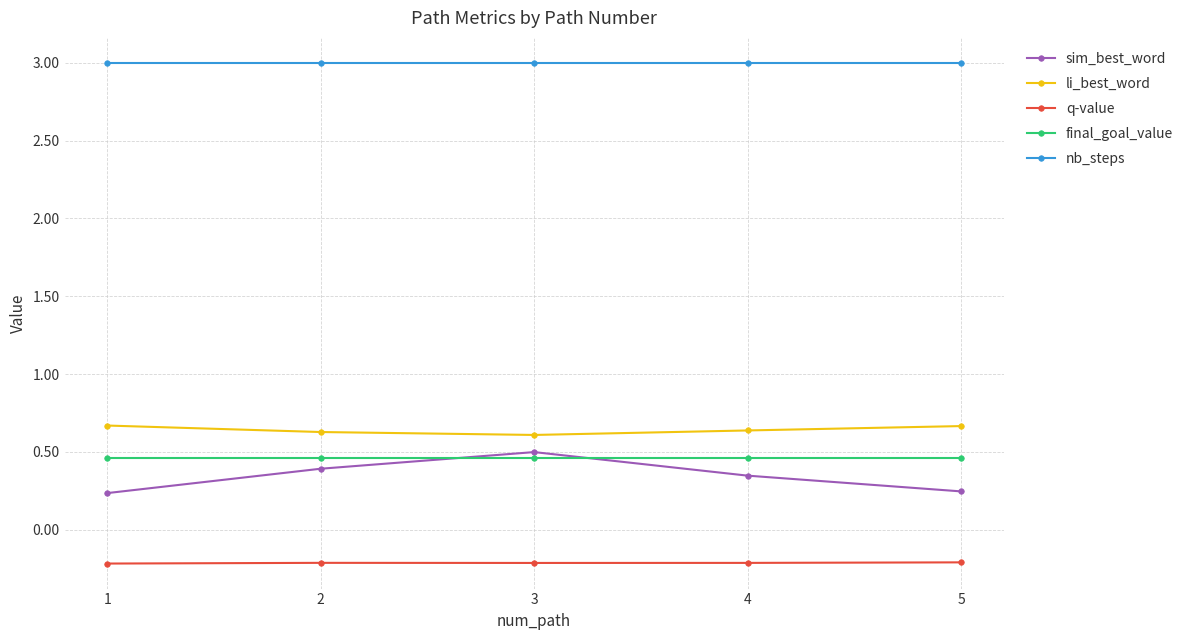

How many interior local peaks does the sim_best_word series have?

1